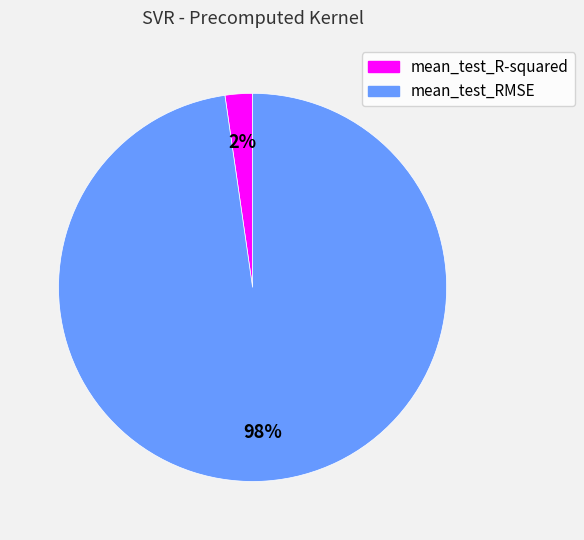

Rank the categories by value from highest to lowest.

mean_test_RMSE, mean_test_R-squared